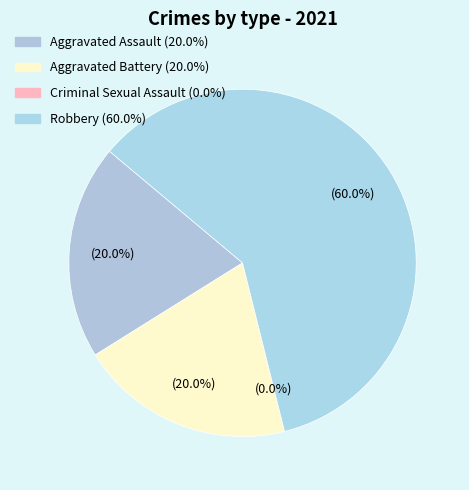

Approximately how many times larger is the value at Aggravated Assault compared to Total?

0.2